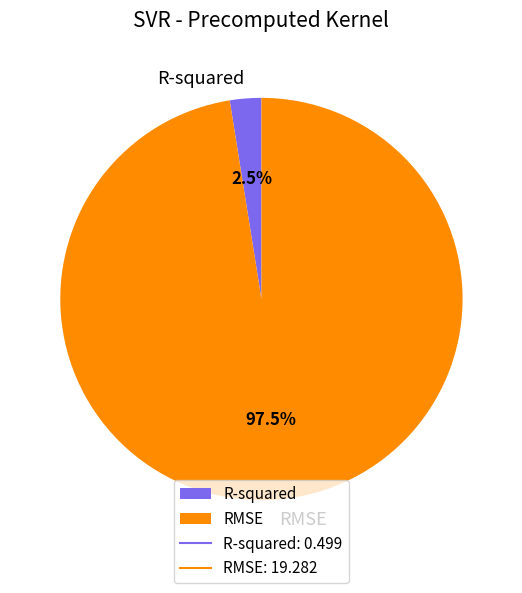

How many segments does this pie chart have?

2